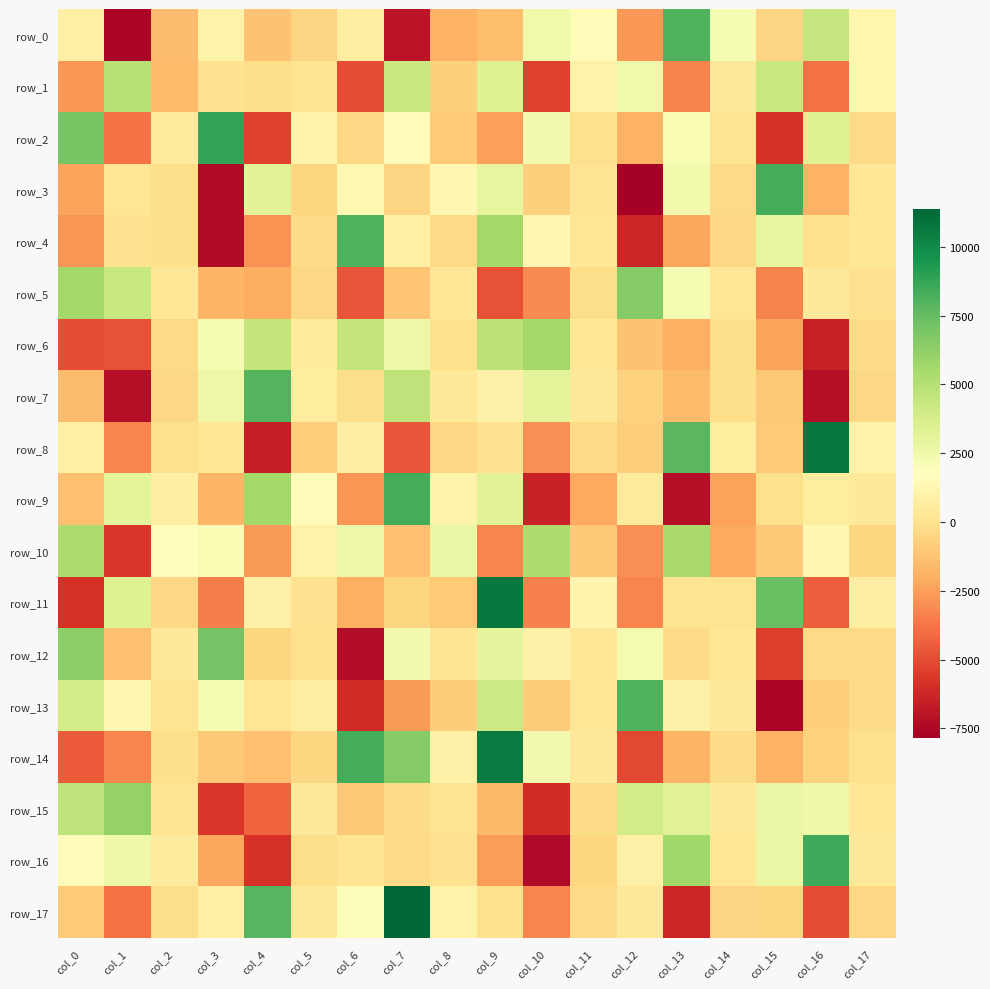

What is the difference between the highest and lowest values at col_7?

18360.1